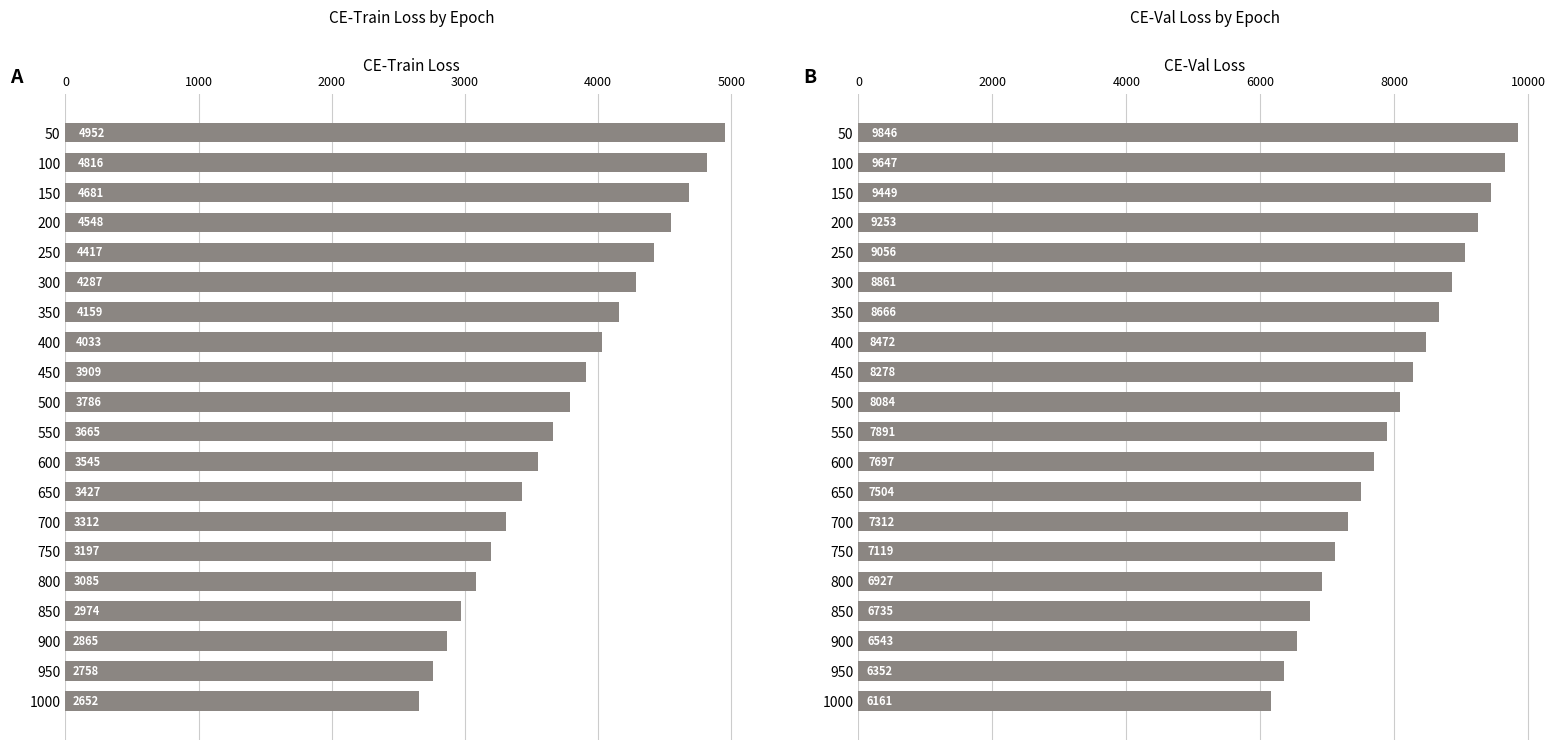

Which series has the largest total across all categories?

CE-Val